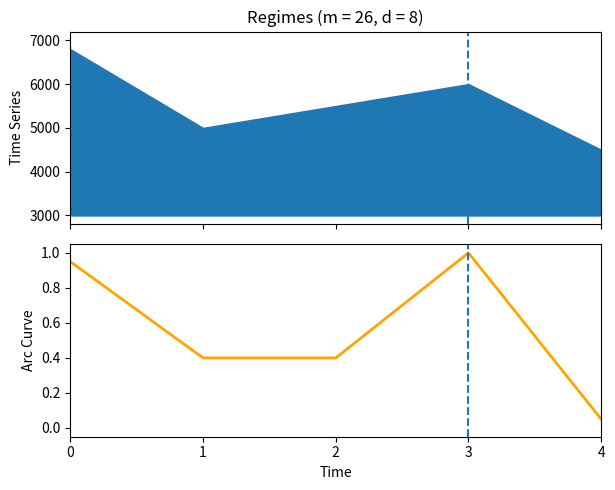

What is the minimum value shown in the chart?

0.1